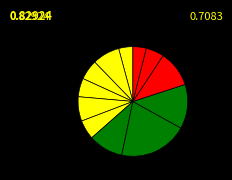

Count the number of slices in the pie.

12